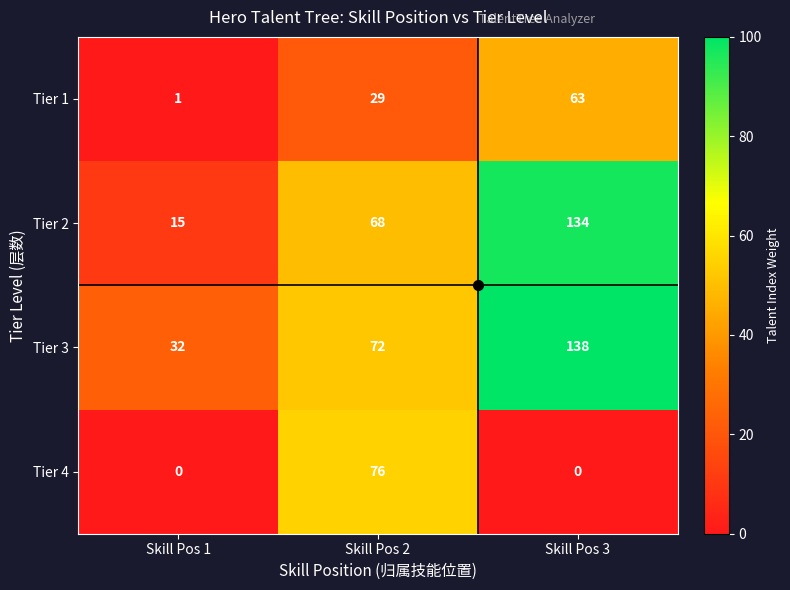

Which category has the highest value across all series?

Skill Pos 3